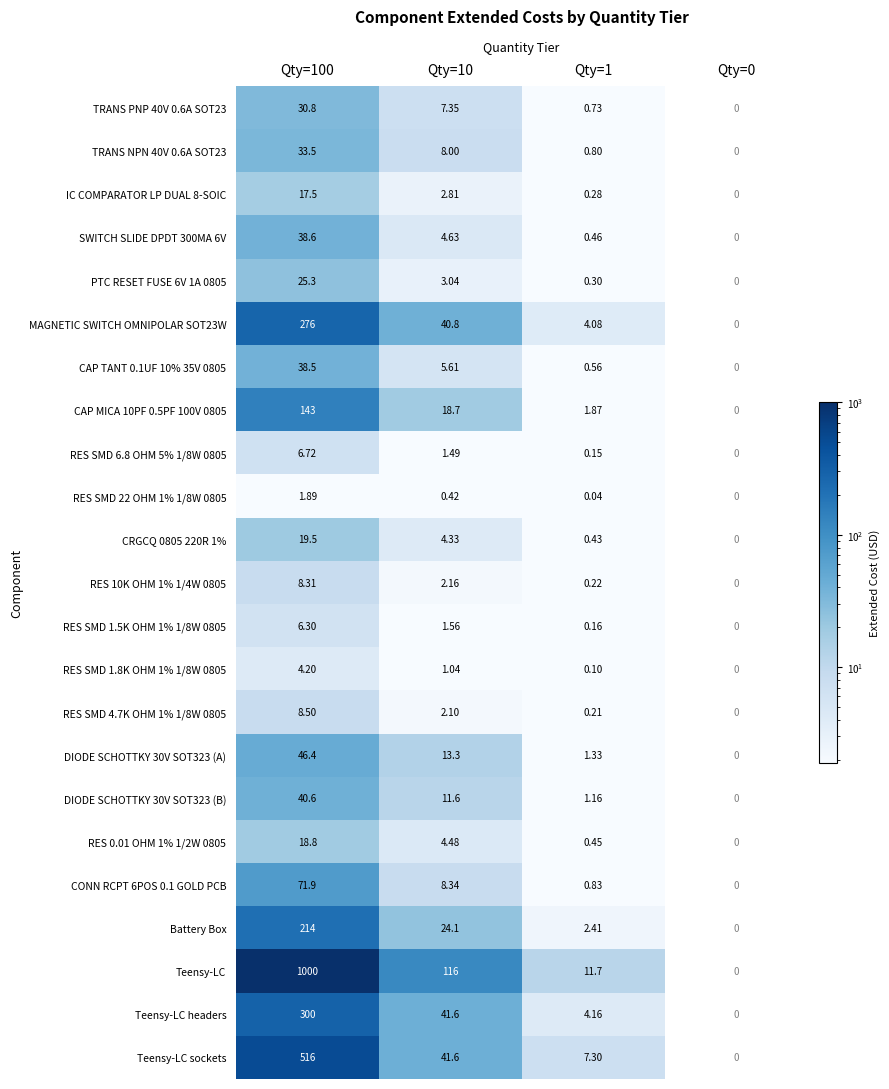

Is the value of RES 0.01 OHM 1% 1/2W 0805 at Qty=1 greater than the value of TRANS PNP 40V 0.6A SOT23 at Qty=100?

No